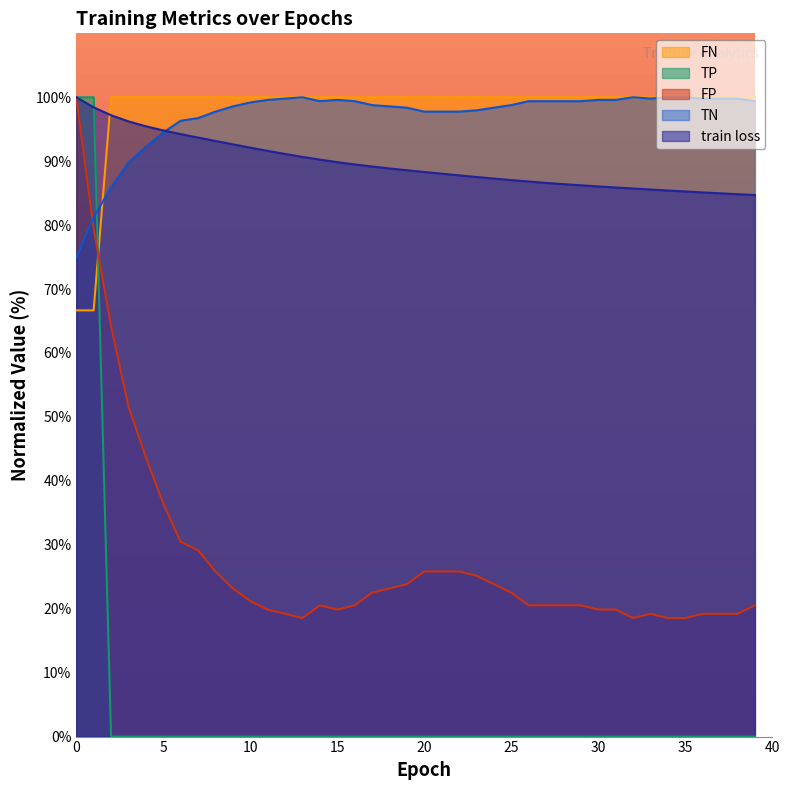

How many lines are shown in the chart?

5